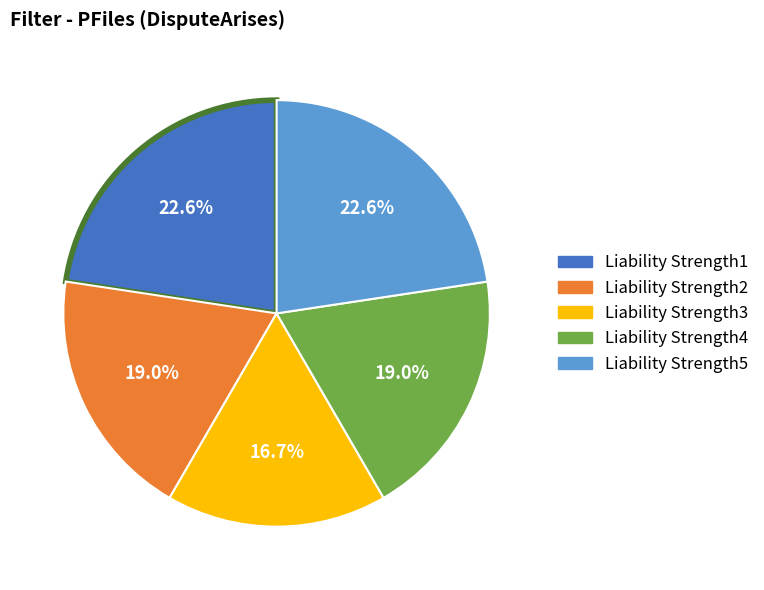

What percentage is the Liability Strength3 slice, to the nearest percent?

17%